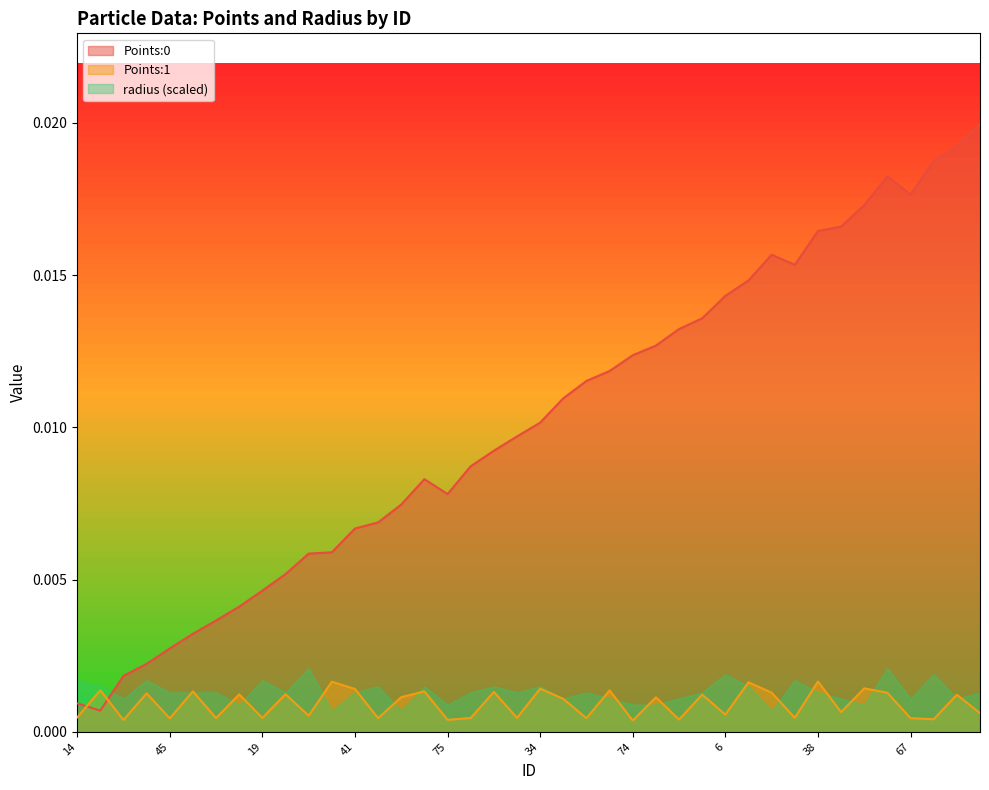

True or false: Points:0 and Points:1 intersect in this chart.

True